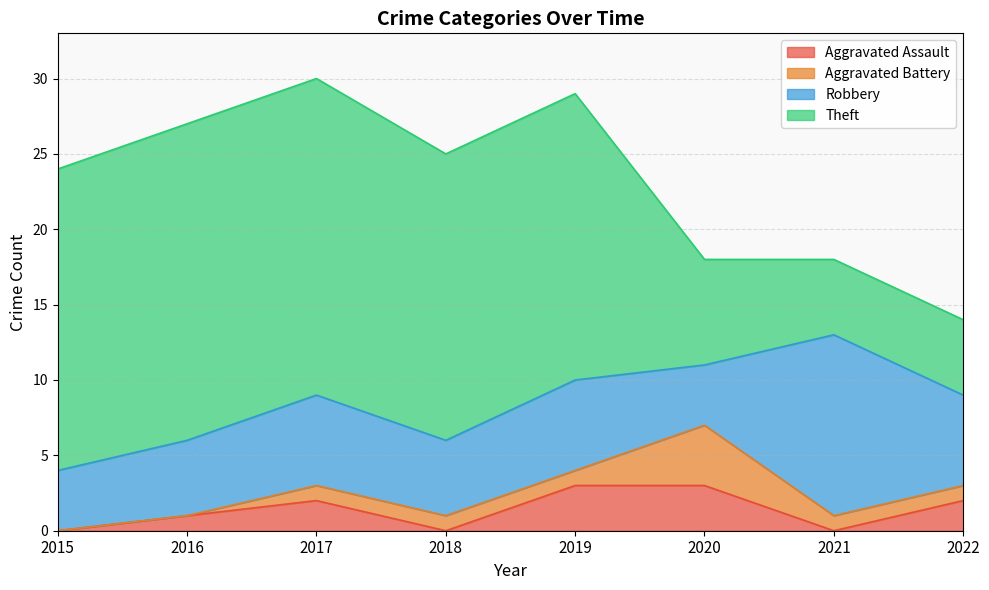

True or false: Theft and Aggravated Assault cross at least once.

False